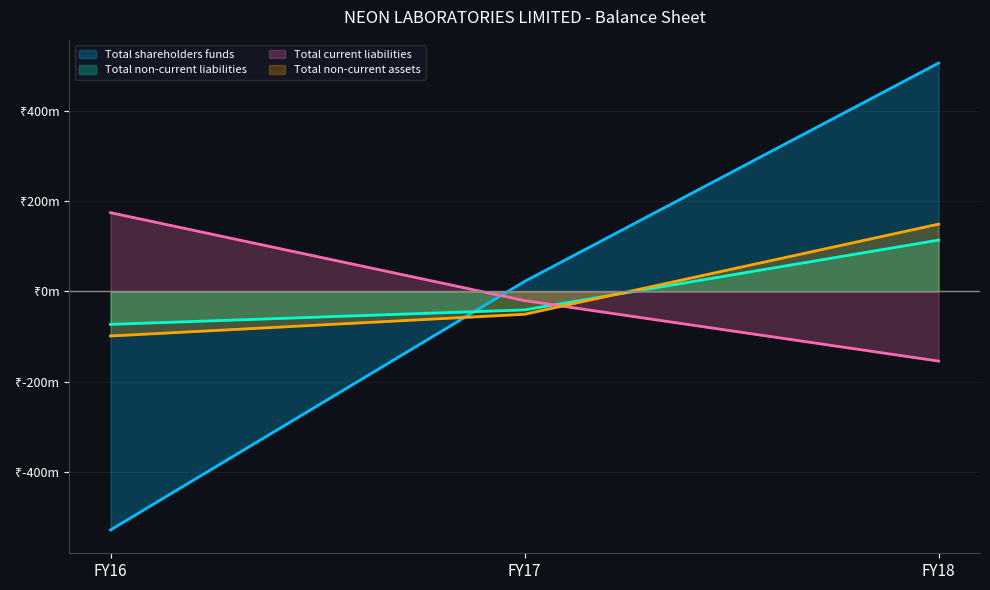

What is the value of the Total shareholders funds point at the 3rd from the left?

506310660.3